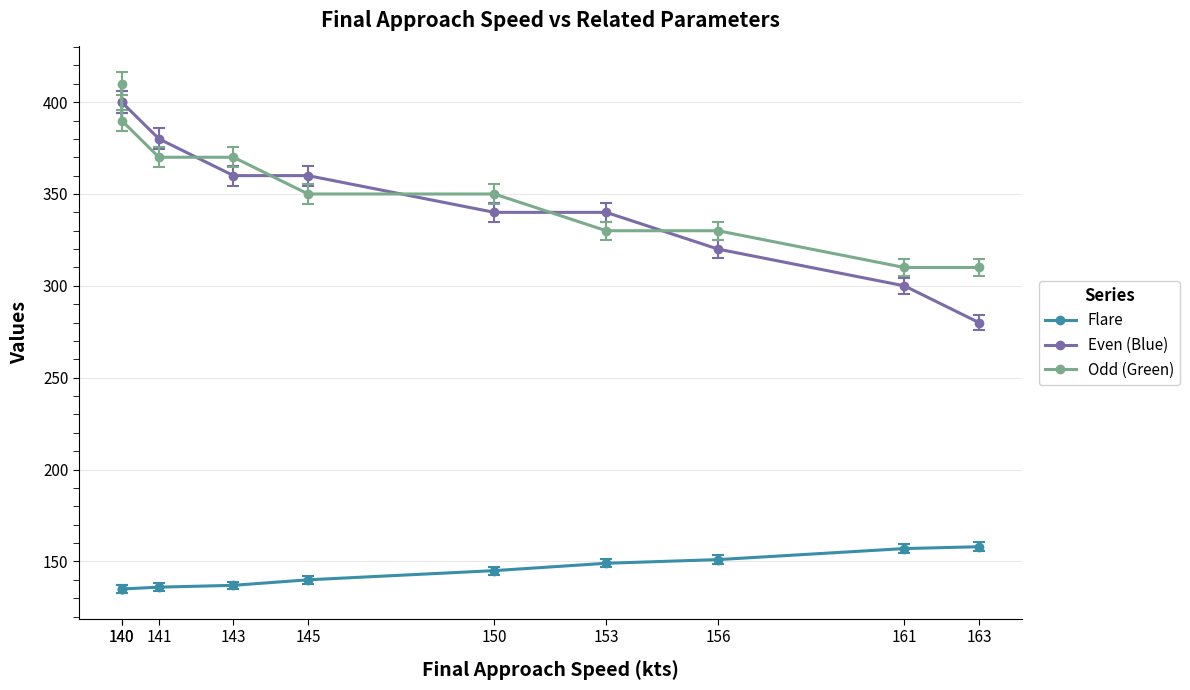

The Even (Blue) series shows 145 at 145. True or false?

False